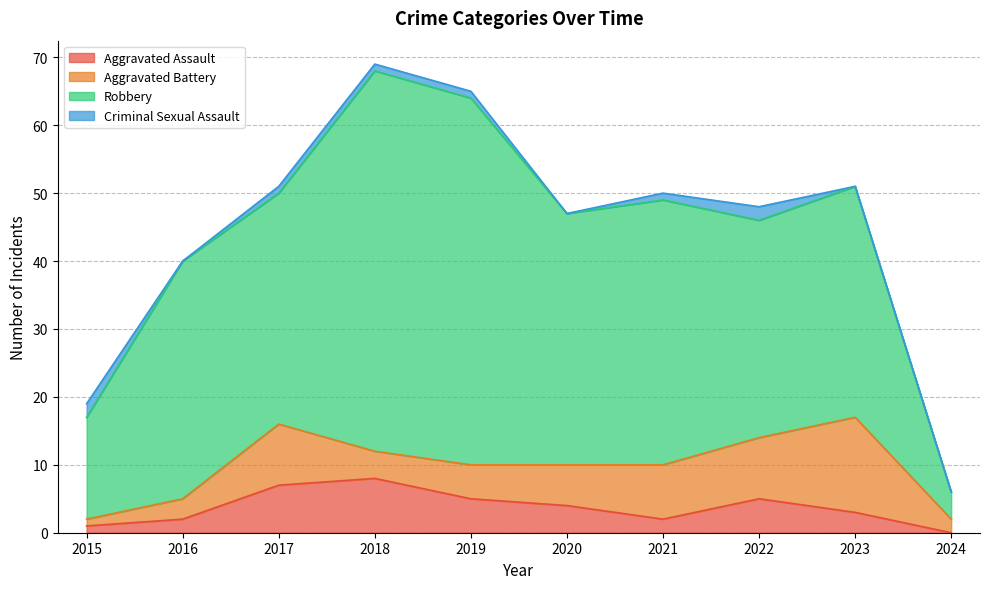

Which series ends up on top after the final intersection of Aggravated Assault and Criminal Sexual Assault?

Aggravated Assault